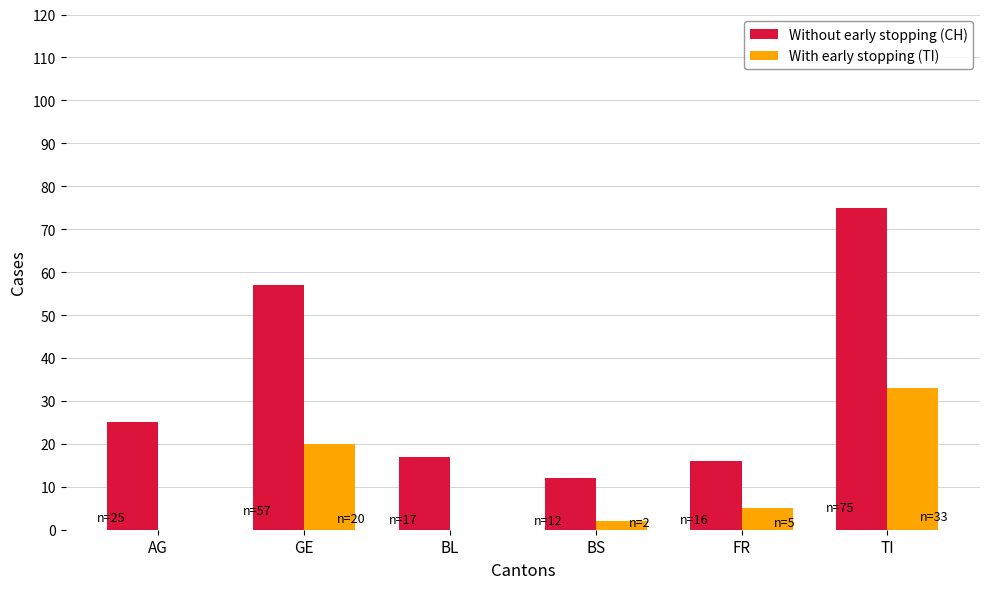

Which series has the largest total across all categories?

Without early stopping (CH)